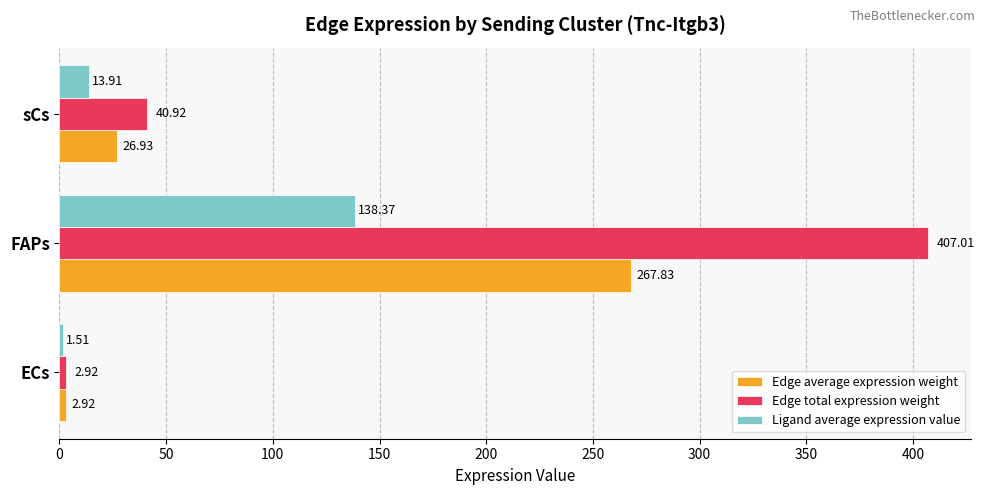

At which label does Edge total expression weight reach its minimum?

ECs